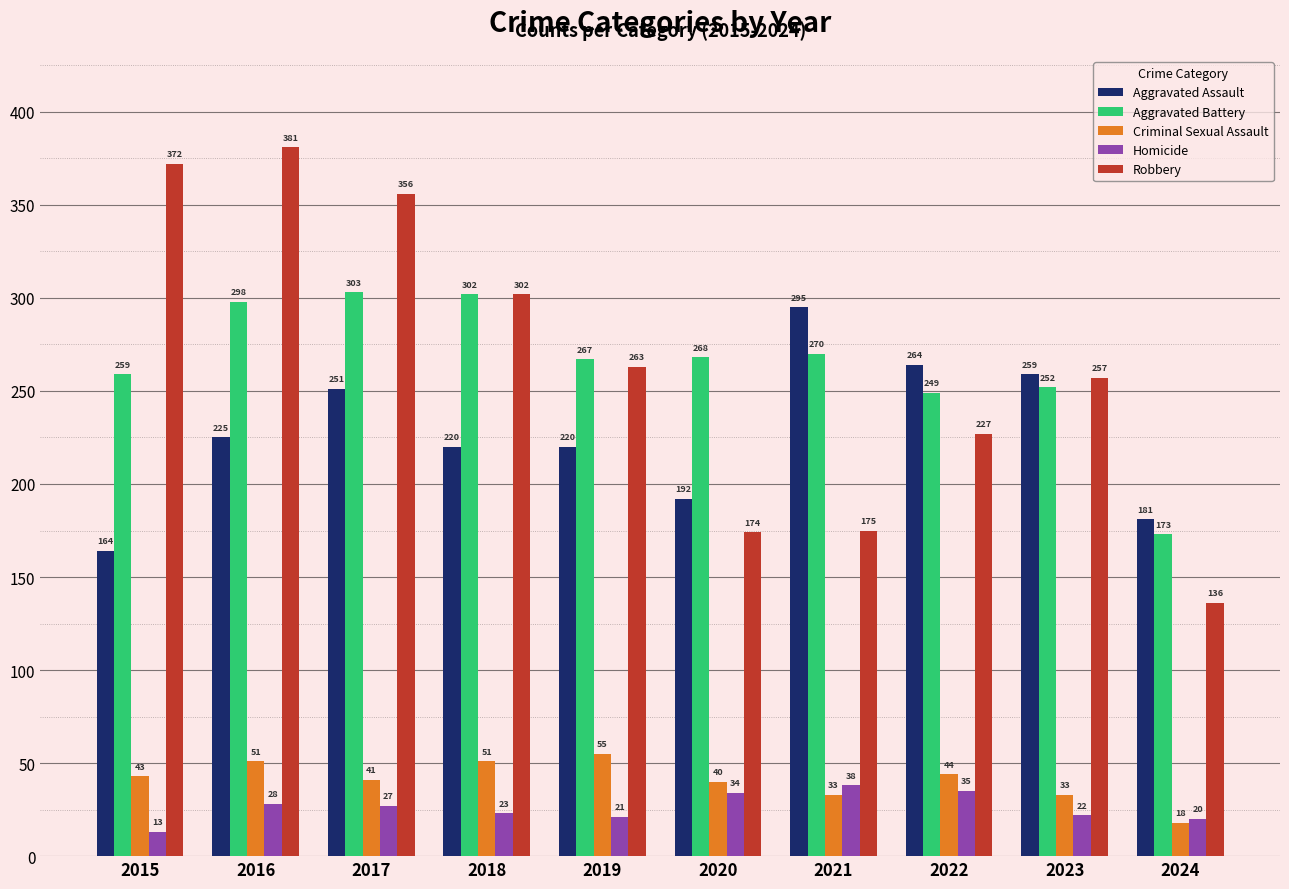

Reading left to right, extract all data points from this chart.

Aggravated Assault: 164	225	251	220	220	192	295	264	259	181
Aggravated Battery: 259	298	303	302	267	268	270	249	252	173
Criminal Sexual Assault: 43	51	41	51	55	40	33	44	33	18
Homicide: 13	28	27	23	21	34	38	35	22	20
Robbery: 372	381	356	302	263	174	175	227	257	136